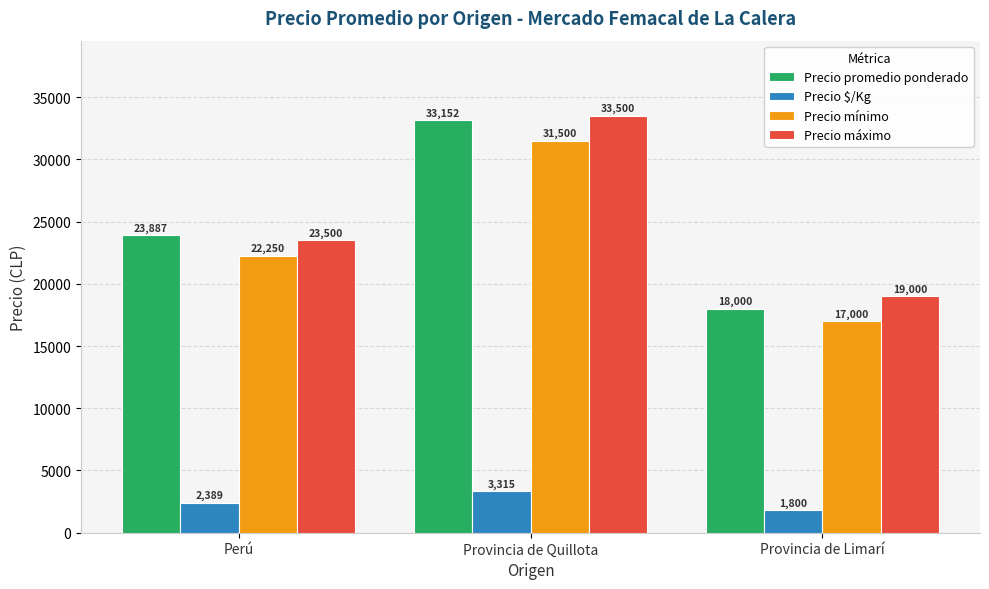

Which series has the largest total across all categories?

Precio máximo